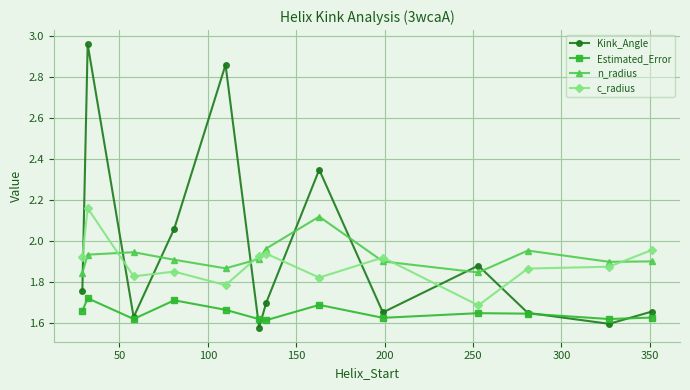

At how many categories does at least one series exceed 2?

4